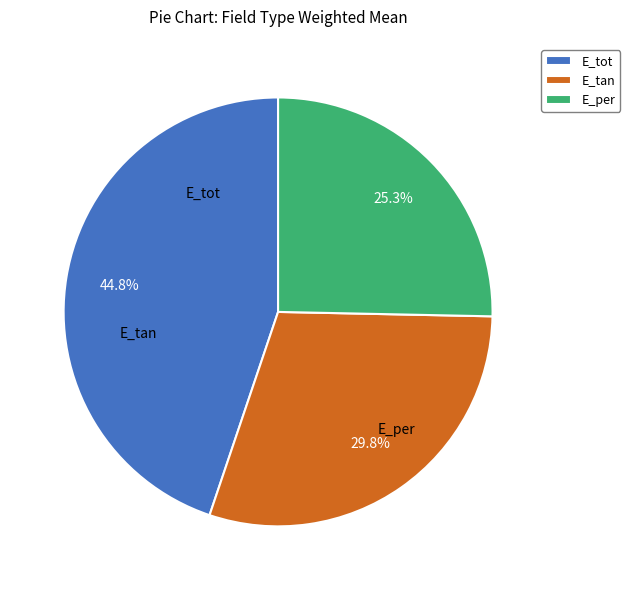

Rank the categories by value from highest to lowest.

E_tot, E_tan, E_per